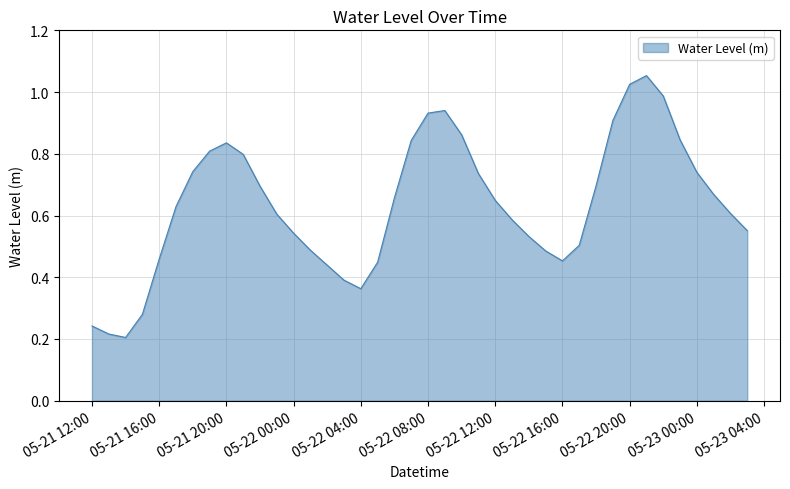

What is the maximum value shown in the chart?

1.1